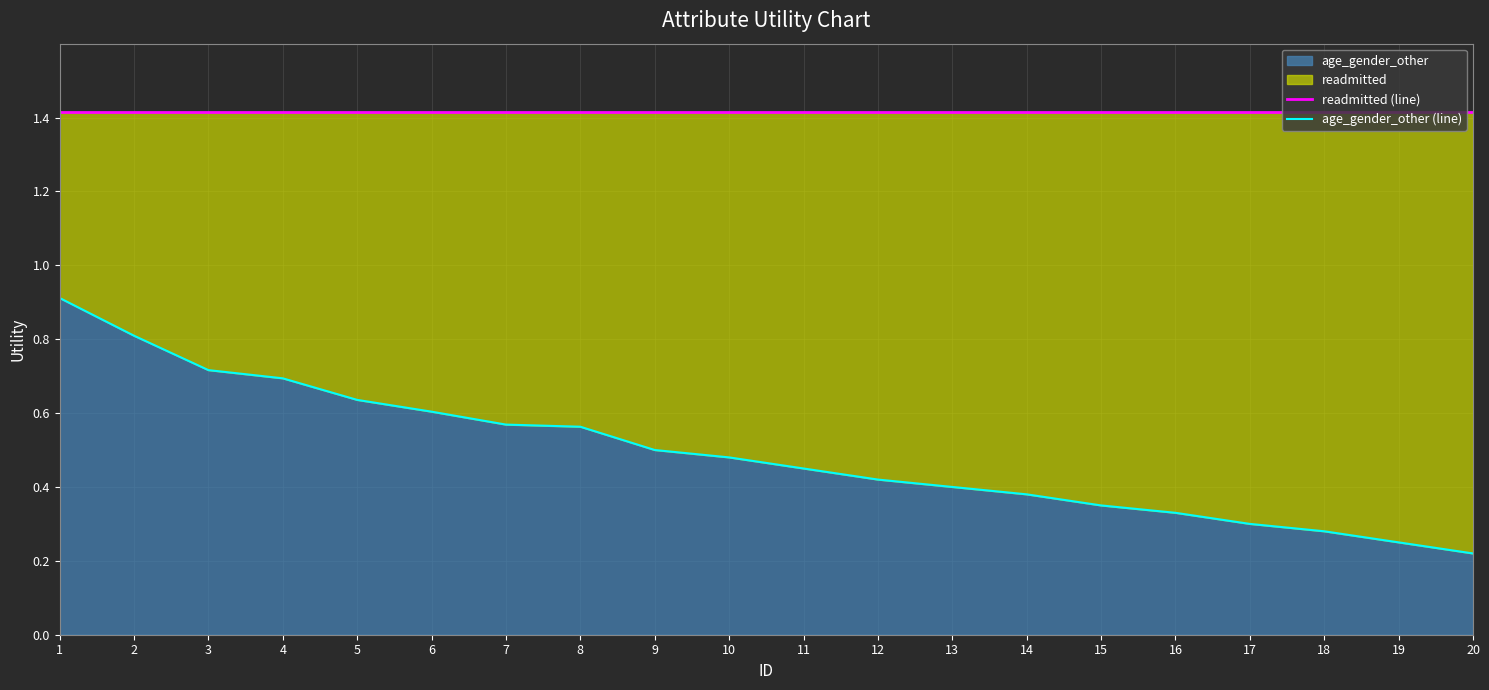

Reading left to right, what are all the values shown in this chart?

readmitted (line): 1=1.4	2=1.4	3=1.4	4=1.4	5=1.4	6=1.4	7=1.4	8=1.4	9=1.4	10=1.4	11=1.4	12=1.4	13=1.4	14=1.4	15=1.4	16=1.4	17=1.4	18=1.4	19=1.4	20=1.4
age_gender_other (line): 1=0.9	2=0.8	3=0.7	4=0.7	5=0.6	6=0.6	7=0.6	8=0.6	9=0.5	10=0.5	11=0.5	12=0.4	13=0.4	14=0.4	15=0.3	16=0.3	17=0.3	18=0.3	19=0.2	20=0.2